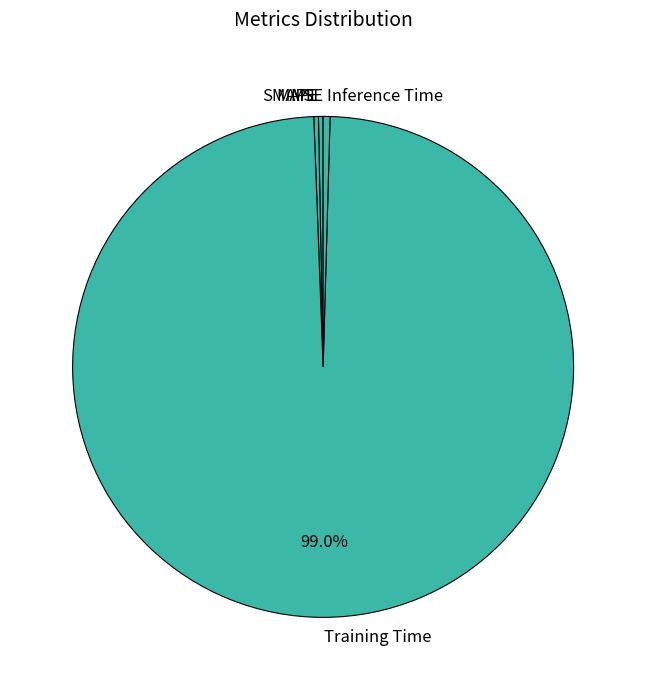

Between Training Time and Inference Time, which is larger?

Training Time